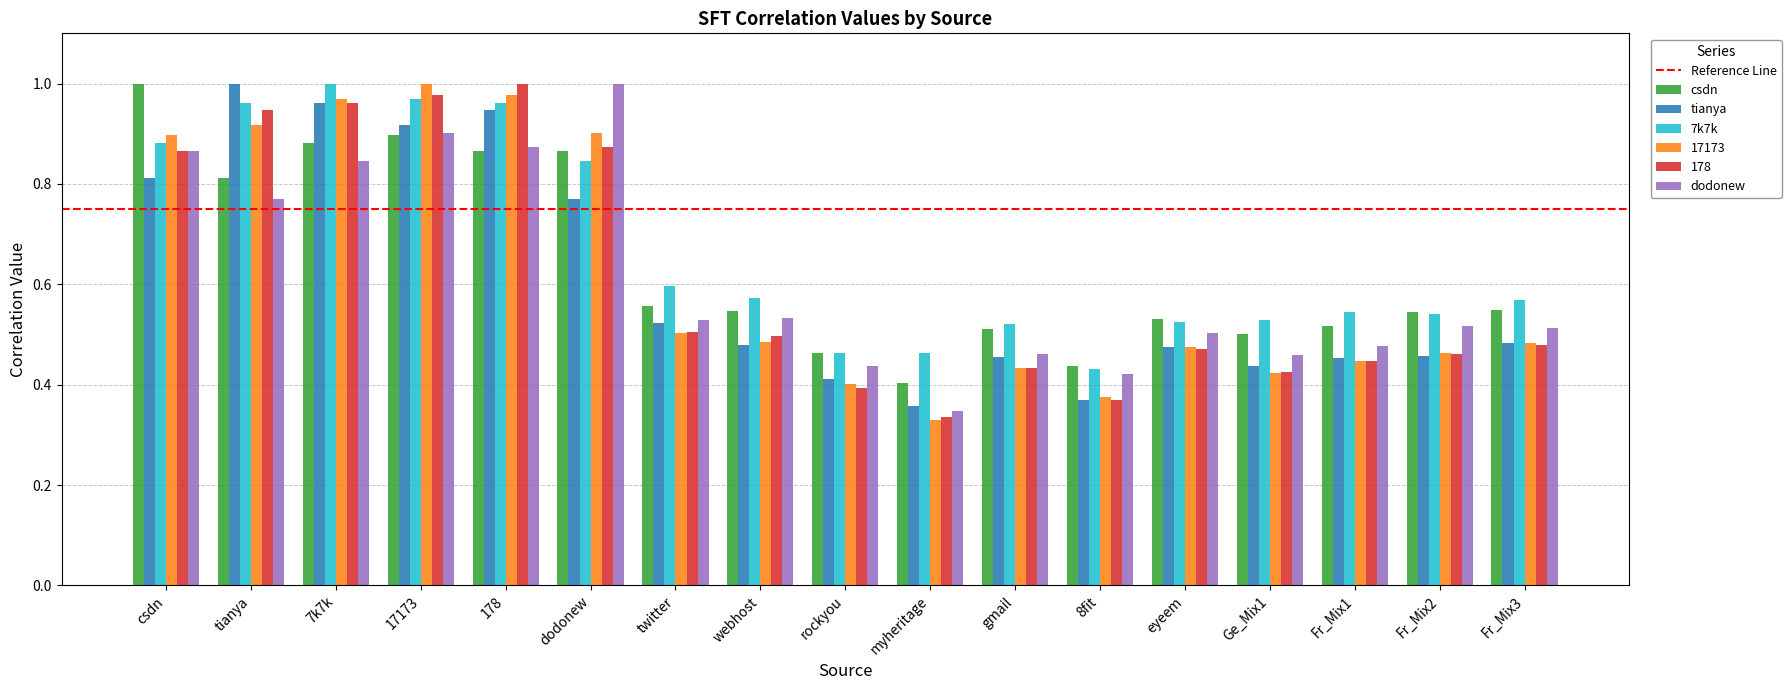

The value of 7k7k at 8fit is 0.4. True or false?

True